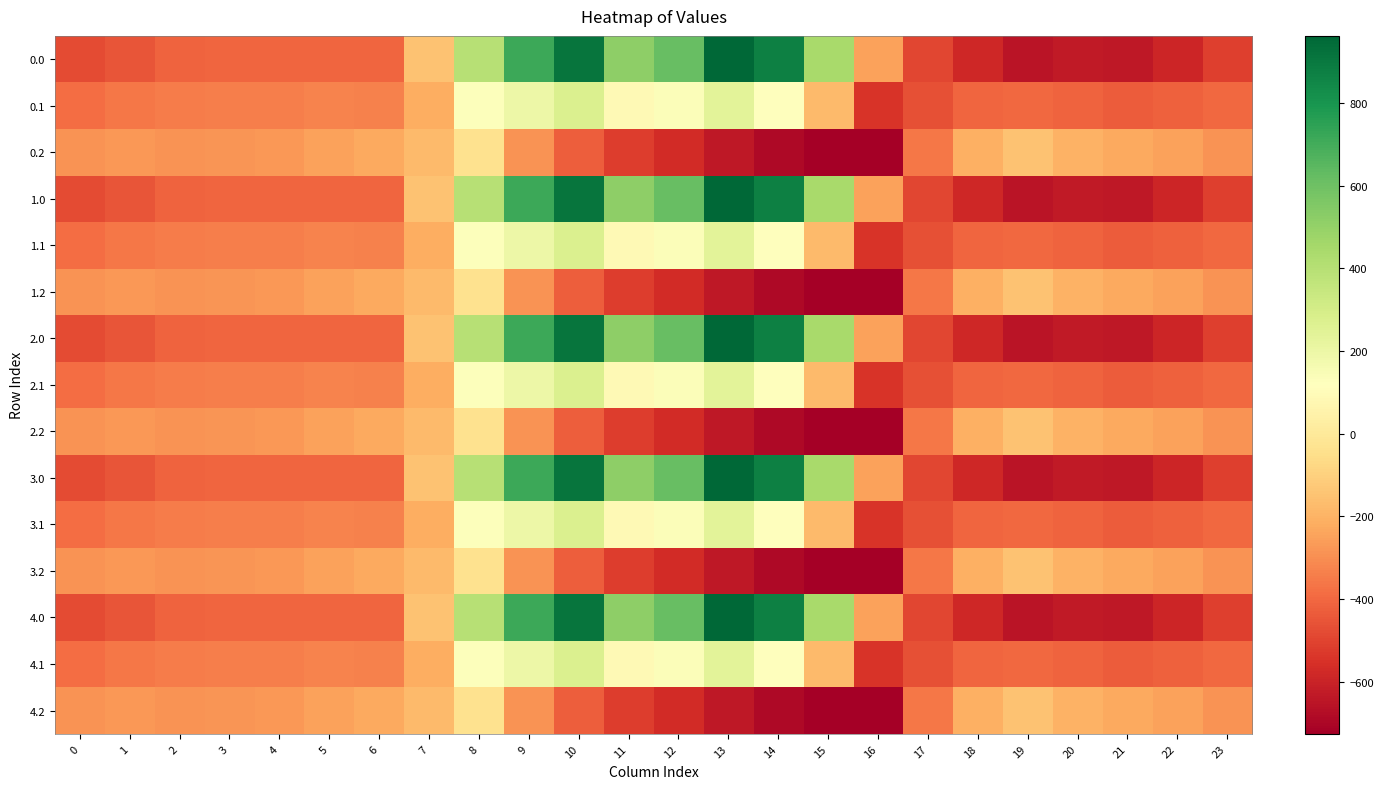

What is the spread (max minus min) of values at 5?

158.7